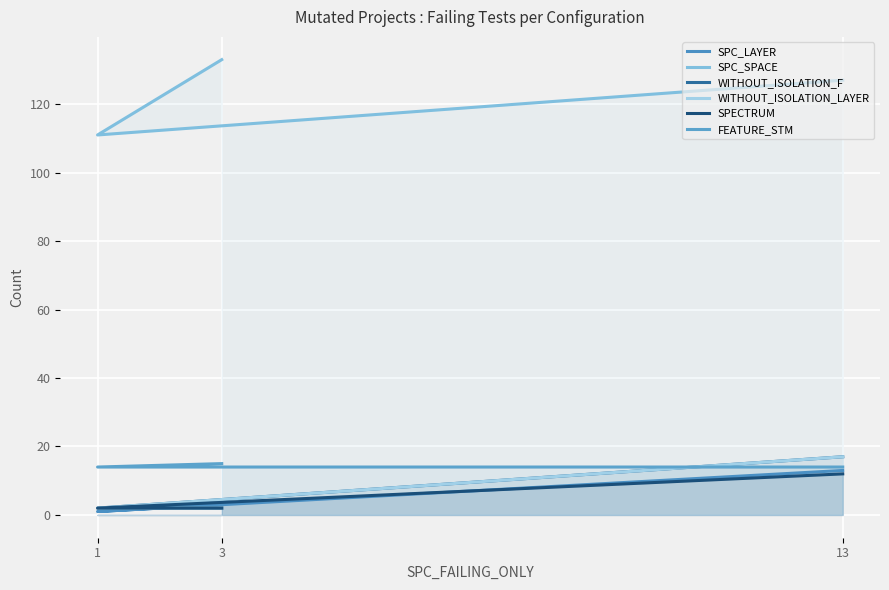

How many values in the FEATURE_STM series exceed 14?

1